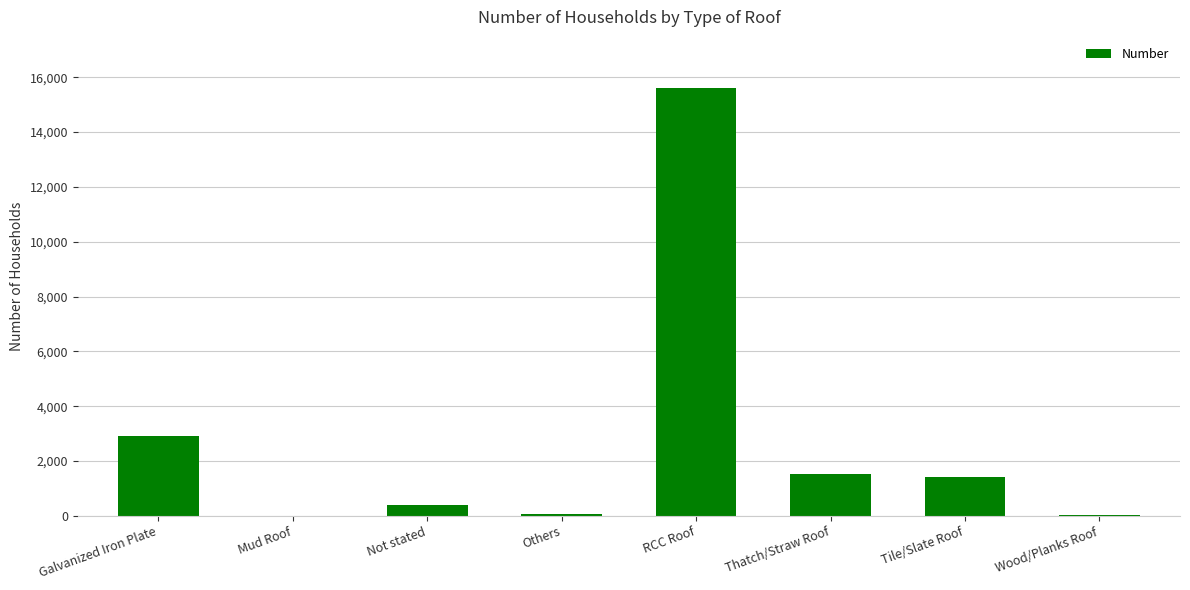

What is the maximum value shown in the chart?

15597